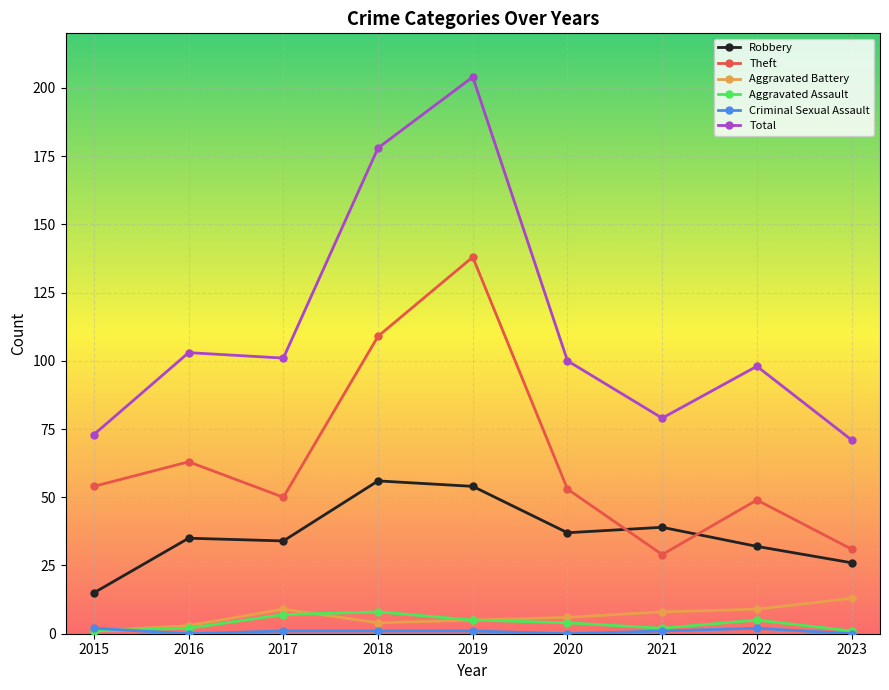

At which category is the sum across all series the highest?

2019